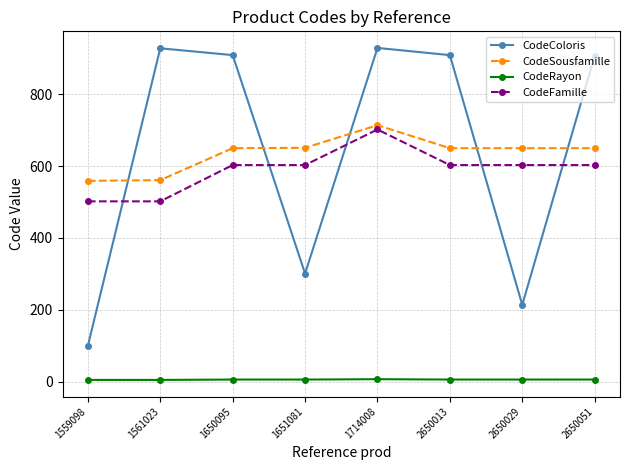

At 1650095, list the series in order from largest to smallest.

CodeColoris, CodeSousfamille, CodeFamille, CodeRayon